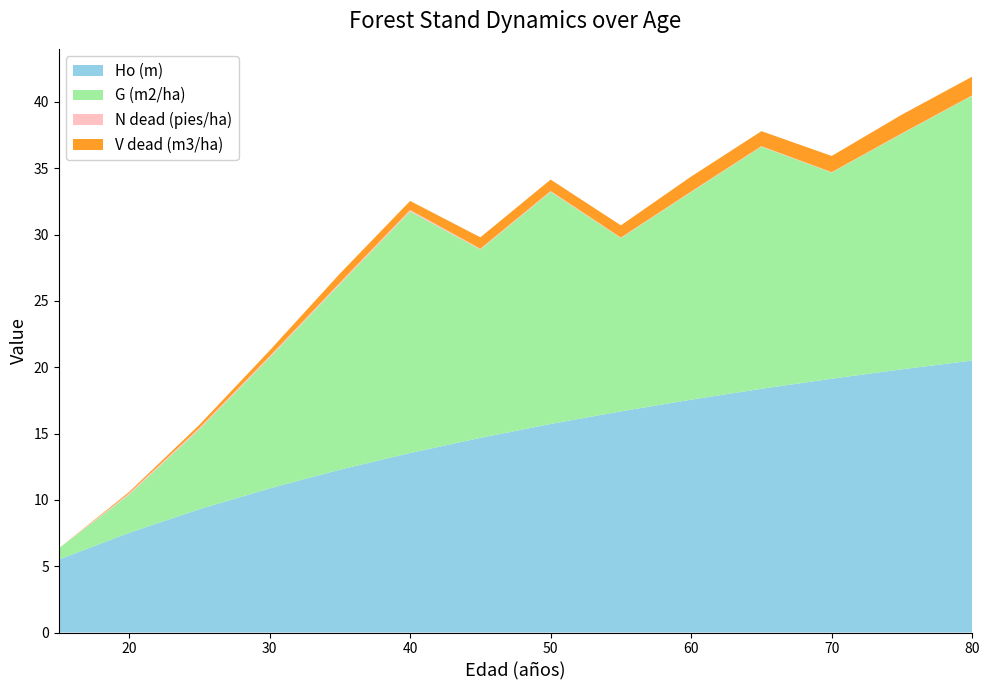

Reading right to left, what are all the values shown in this chart?

Ho (m): 80=20.5	75=19.8	70=19.1	65=18.4	60=17.6	55=16.7	50=15.7	45=14.7	40=13.5	35=12.3	30=10.9	25=9.3	20=7.5	15=5.5
G (m2/ha): 80=20.0	75=17.8	70=15.5	65=18.2	60=15.7	55=13.1	50=17.5	45=14.2	40=18.2	35=14.0	30=9.8	25=6.0	20=2.9	15=0.8
N dead (pies/ha): 80=0.0	75=0.0	70=0.0	65=0.0	60=0.0	55=0.0	50=0.1	45=0.1	40=0.1	35=0.1	30=0.1	25=0.1	20=0.1	15=0.0
V dead (m3/ha): 80=1.4	75=1.4	70=1.2	65=1.1	60=1.1	55=0.9	50=0.9	45=0.9	40=0.7	35=0.7	30=0.4	25=0.2	20=0.1	15=0.0